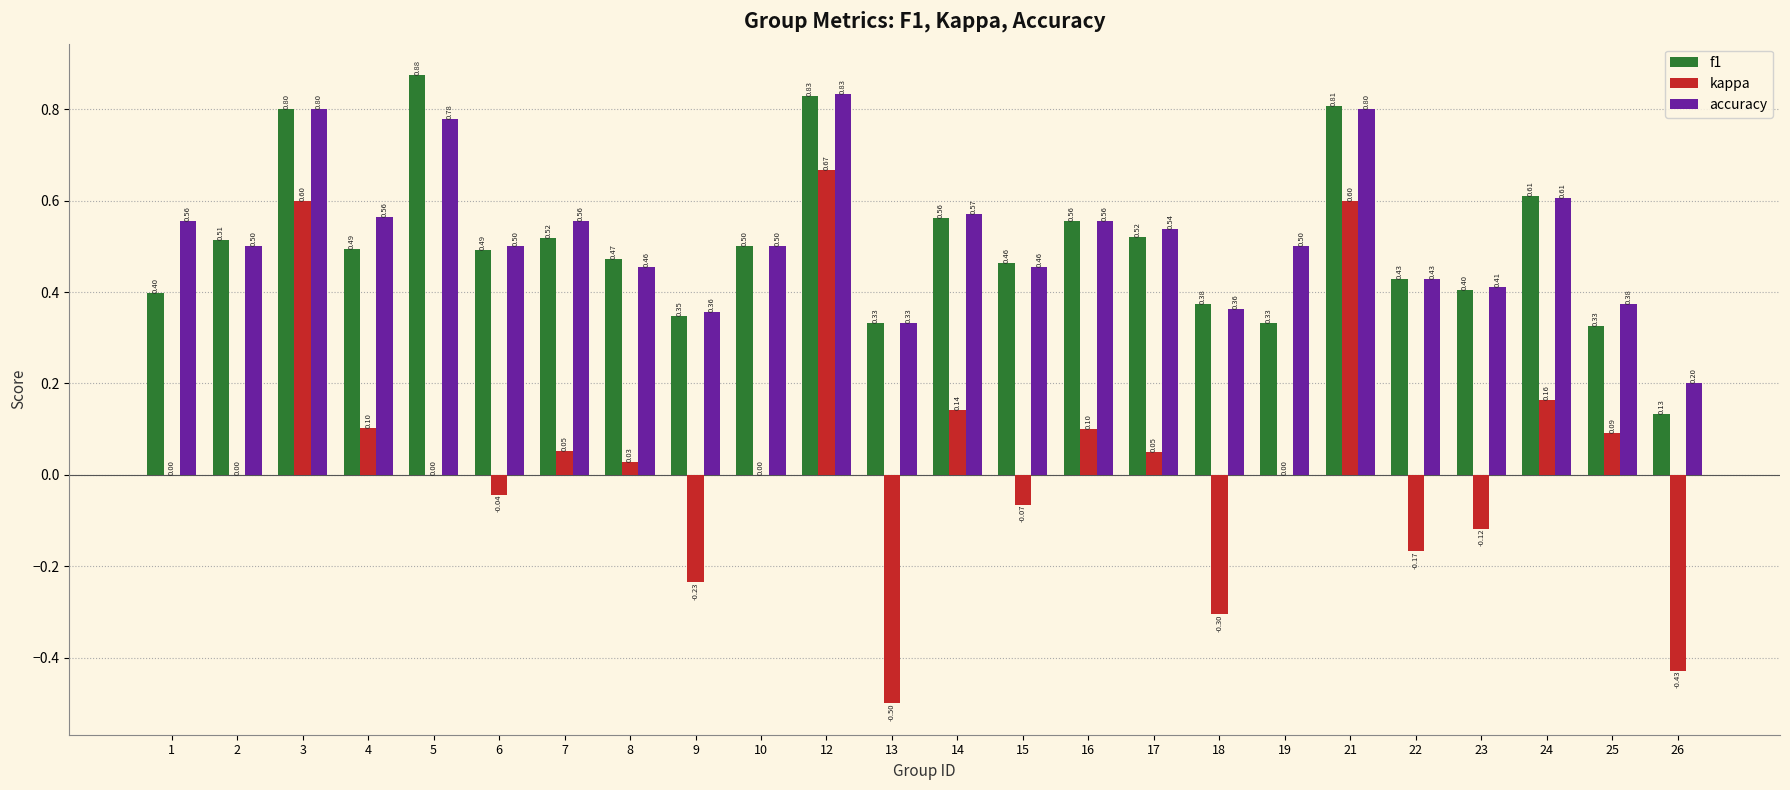

Does the chart contain stacked bars?

No